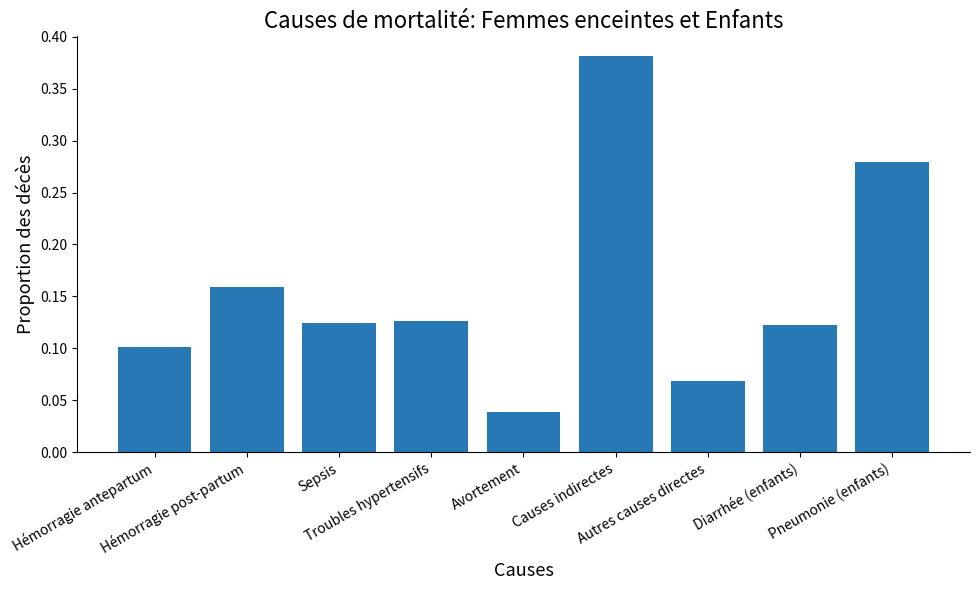

How many values are between 0 and 1?

9